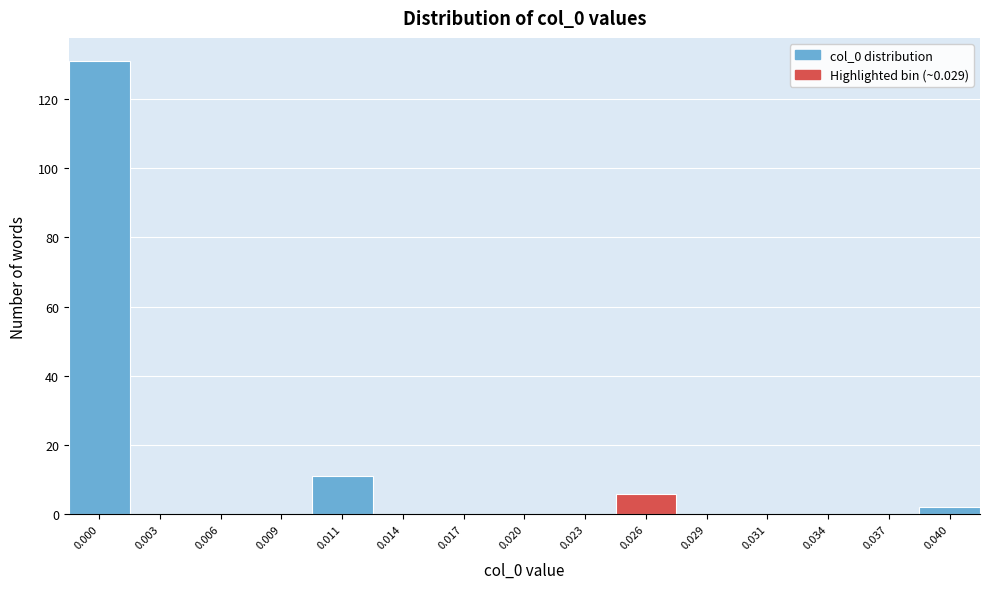

Reading left to right, transcribe all the data shown in this chart.

0.000=131	0.003=0	0.006=0	0.009=0	0.011=11	0.014=0	0.017=0	0.020=0	0.023=0	0.026=6	0.029=0	0.031=0	0.034=0	0.037=0	0.040=2